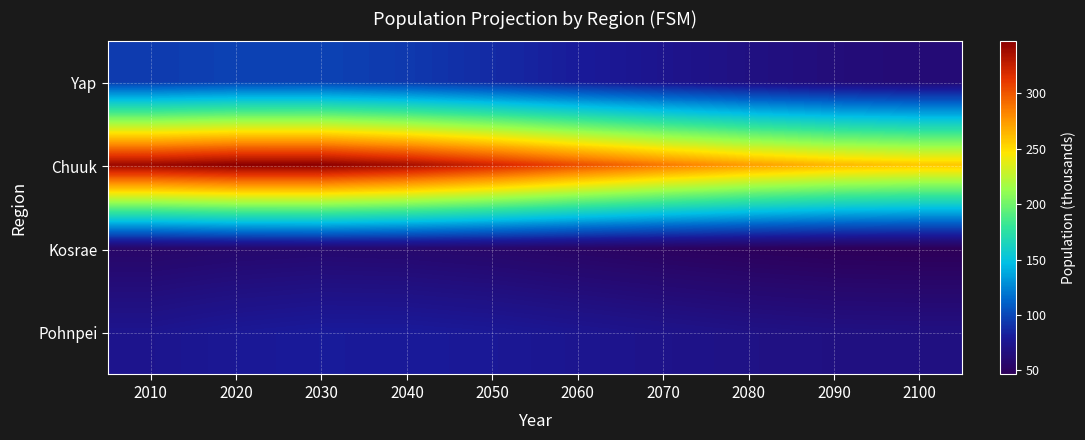

Which has a higher value, 2080 or 2030?

2030